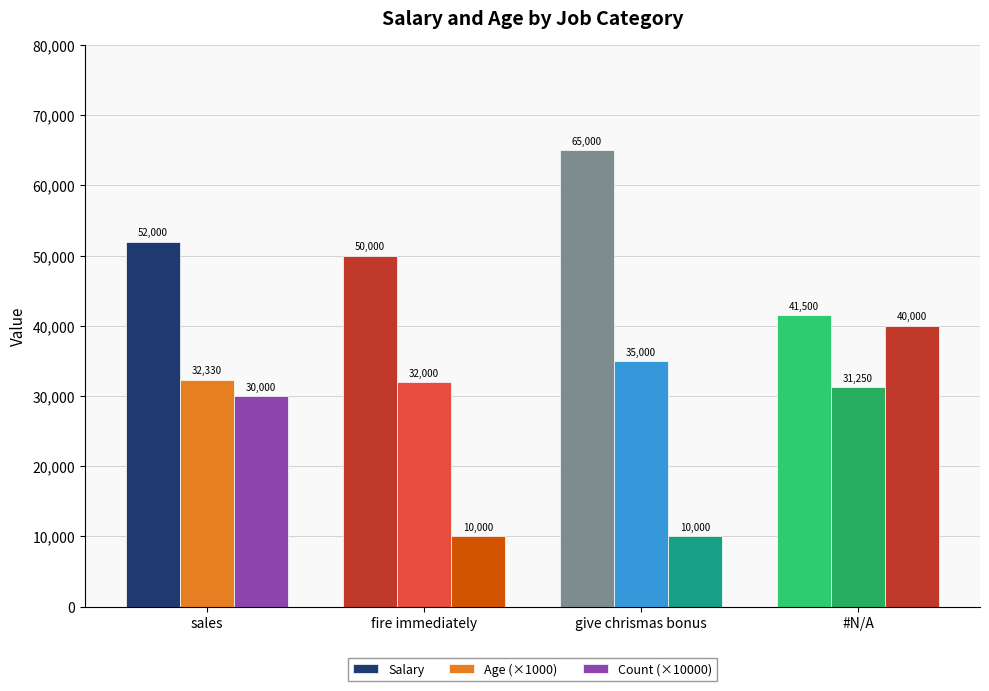

Count the number of categories in the chart.

4